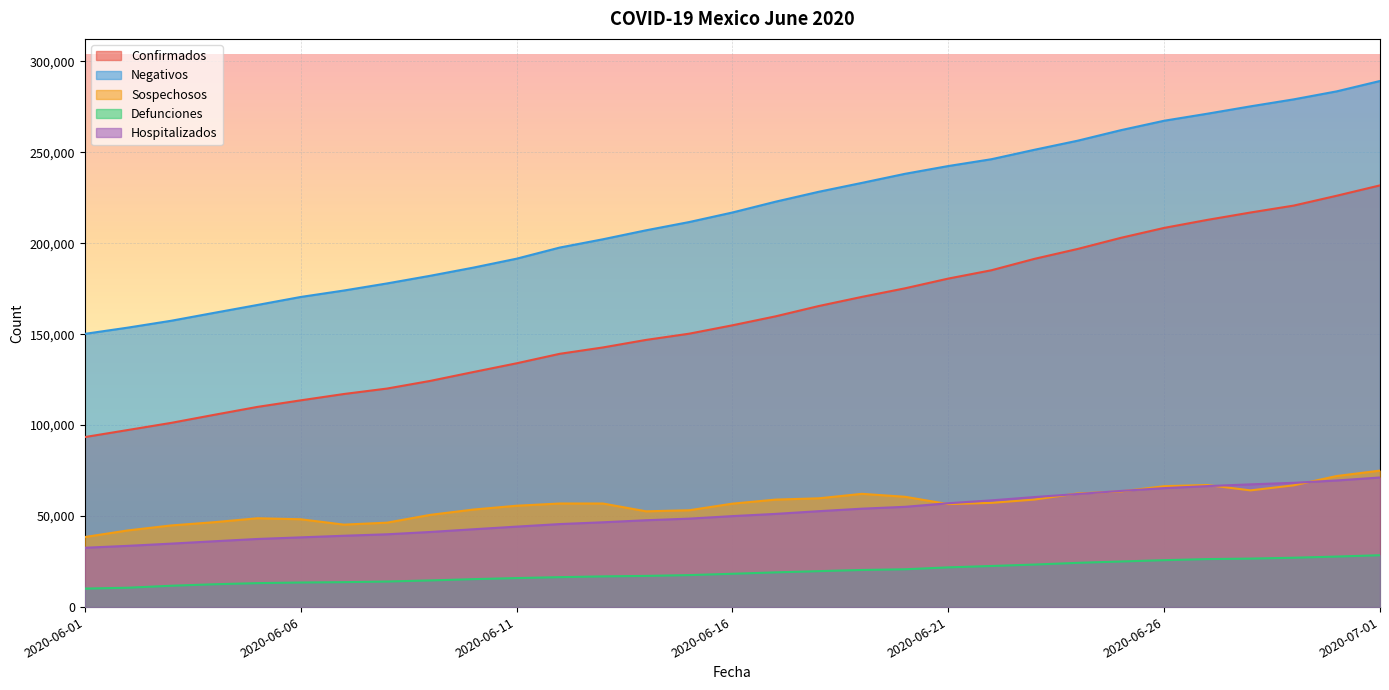

What is the label of the 8th point from the left?

2020-06-08